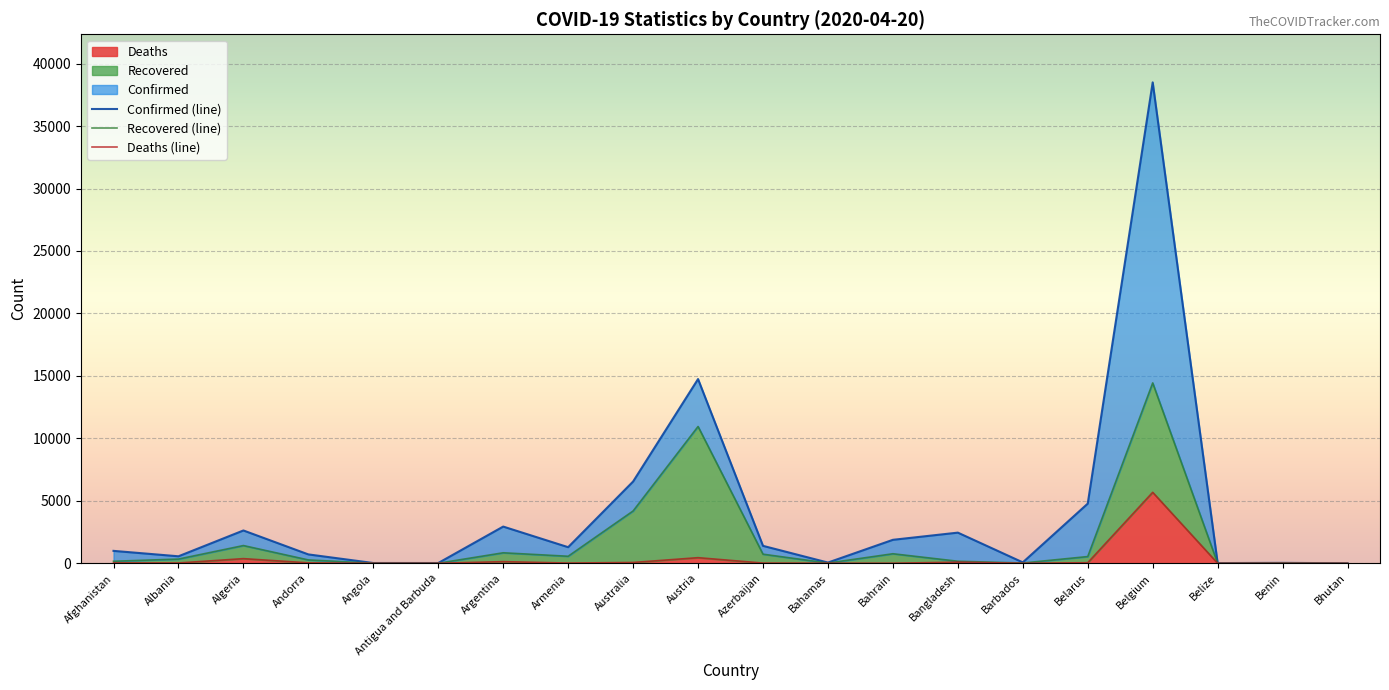

Where is Confirmed nearest to the value 19250?

Austria